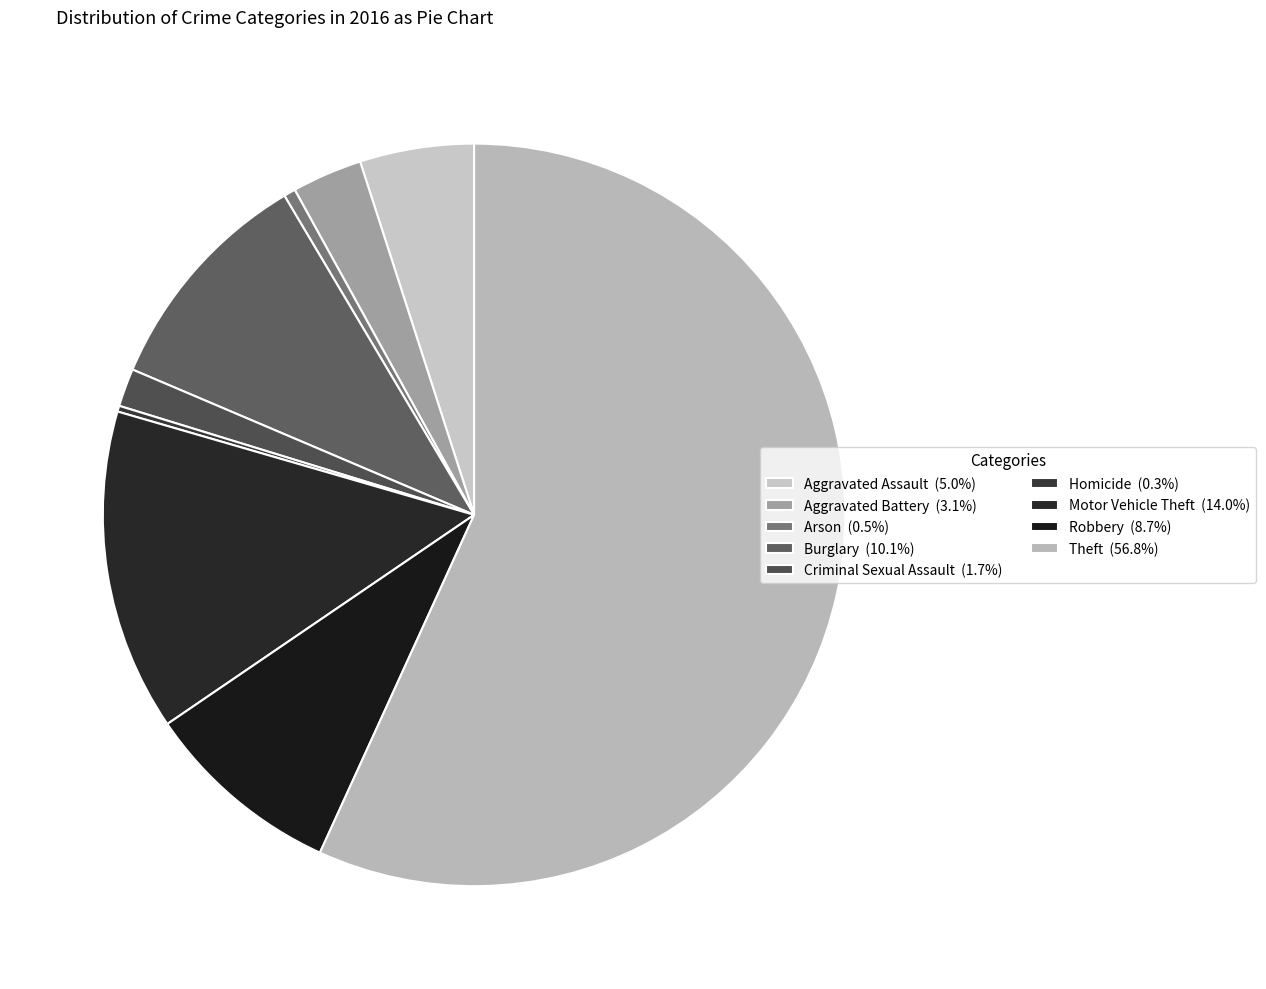

What is the largest slice in the pie chart?

Theft